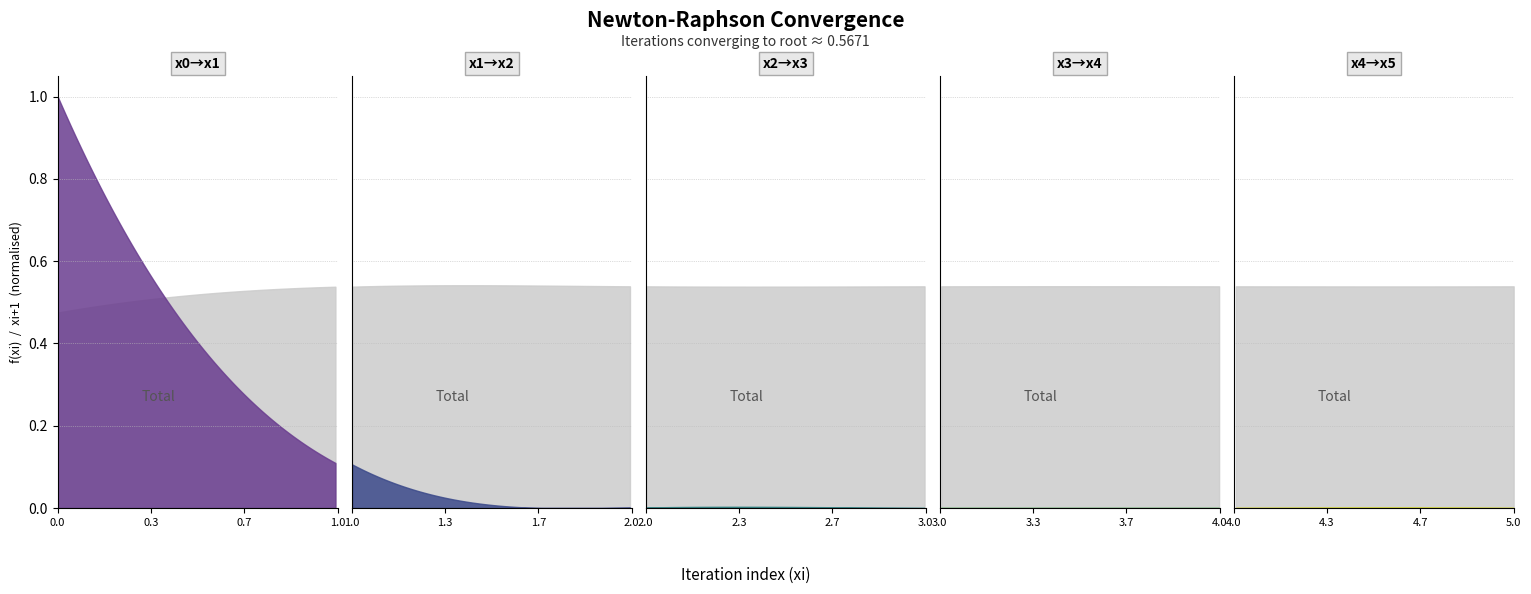

After their last crossing, which series has the higher values: xi+1 or f(xi)?

xi+1